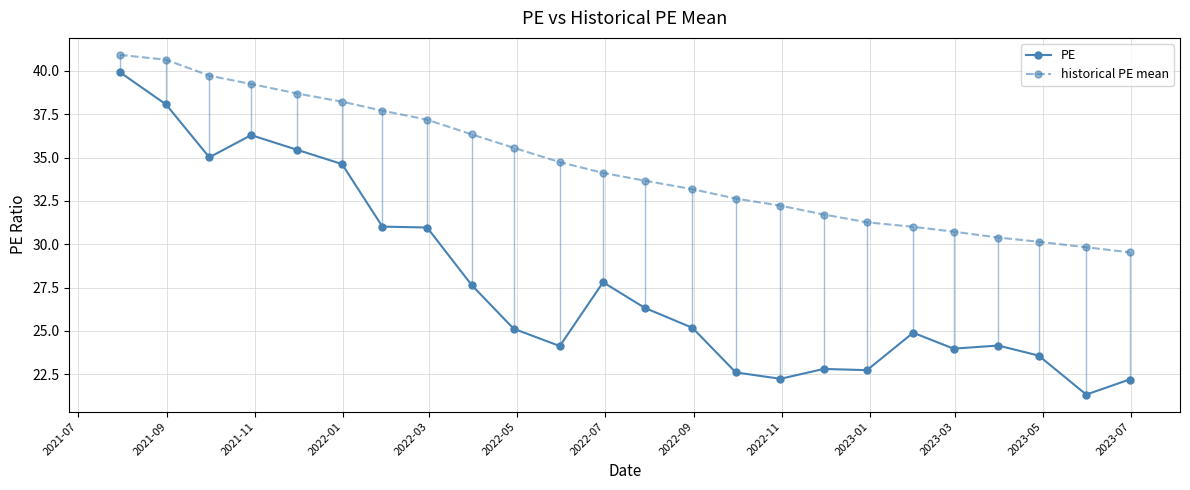

What is the minimum value for historical PE mean?

29.5